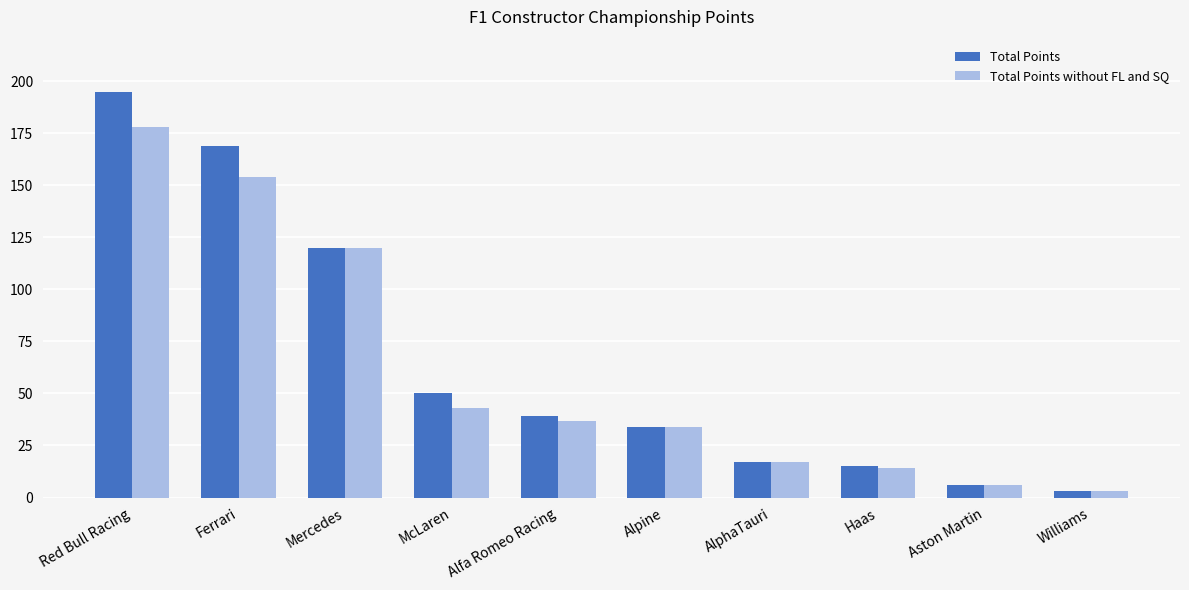

How many categories are shown in the chart?

10